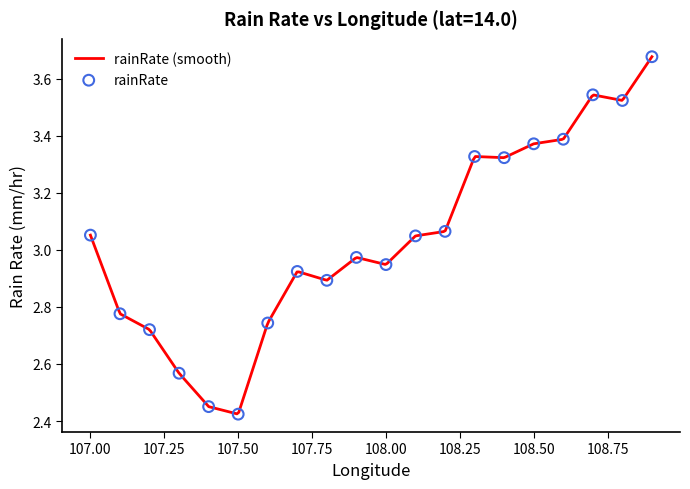

Which has a higher value, 107.9 or 107.6?

107.9